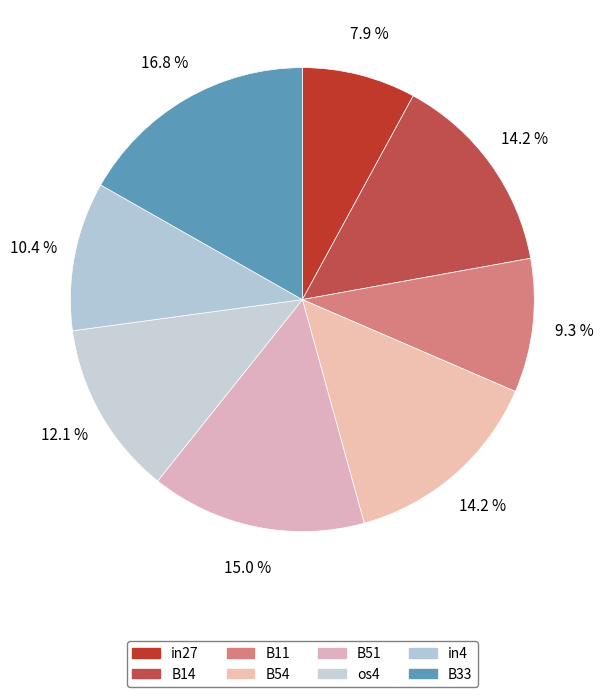

Count the number of slices in the pie.

8